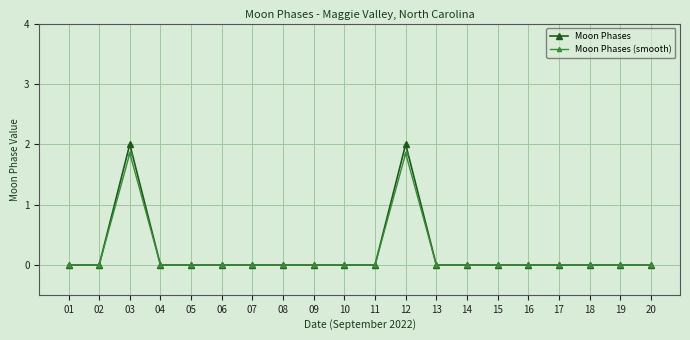

What is the difference between the maximum and minimum values in the Moon Phases series?

2.0